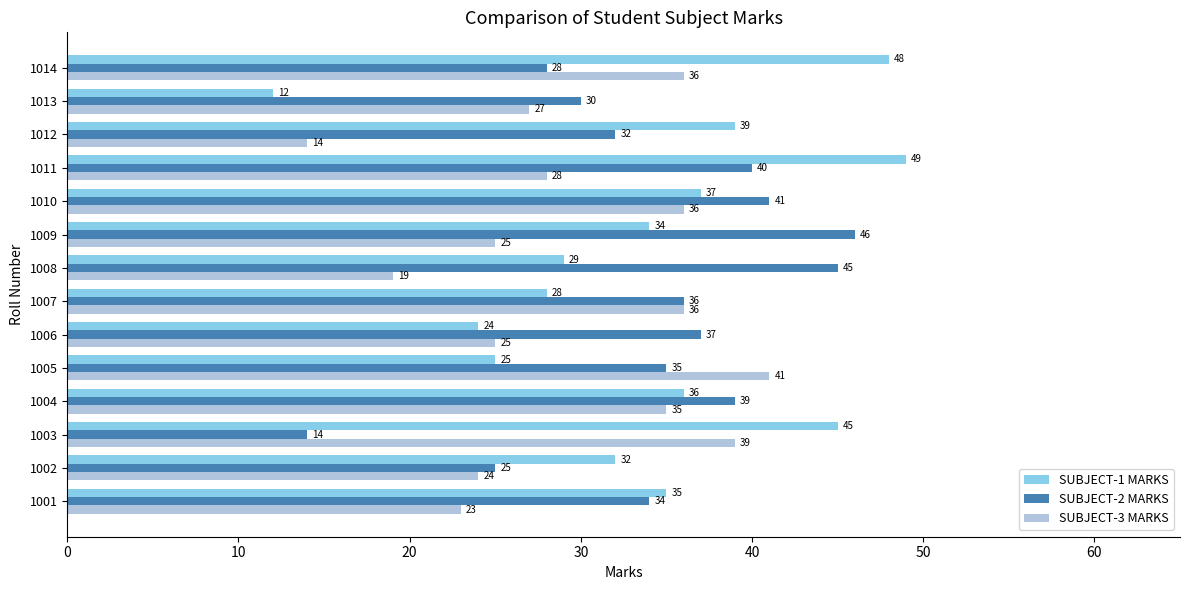

At how many categories does at least one series exceed 22?

14